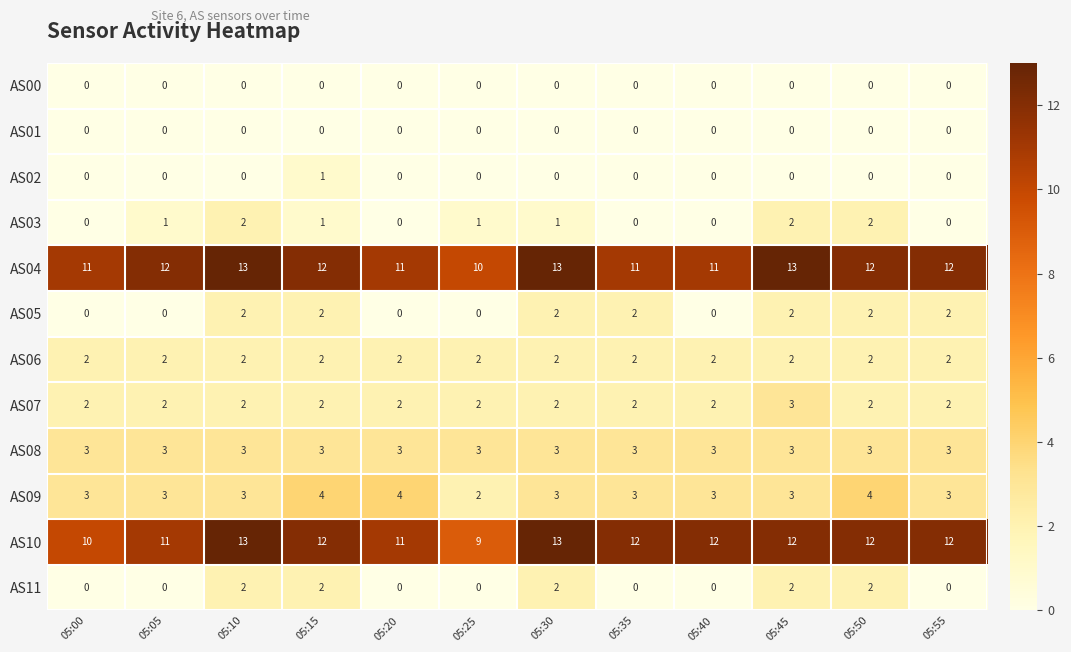

What is the greatest value displayed?

13